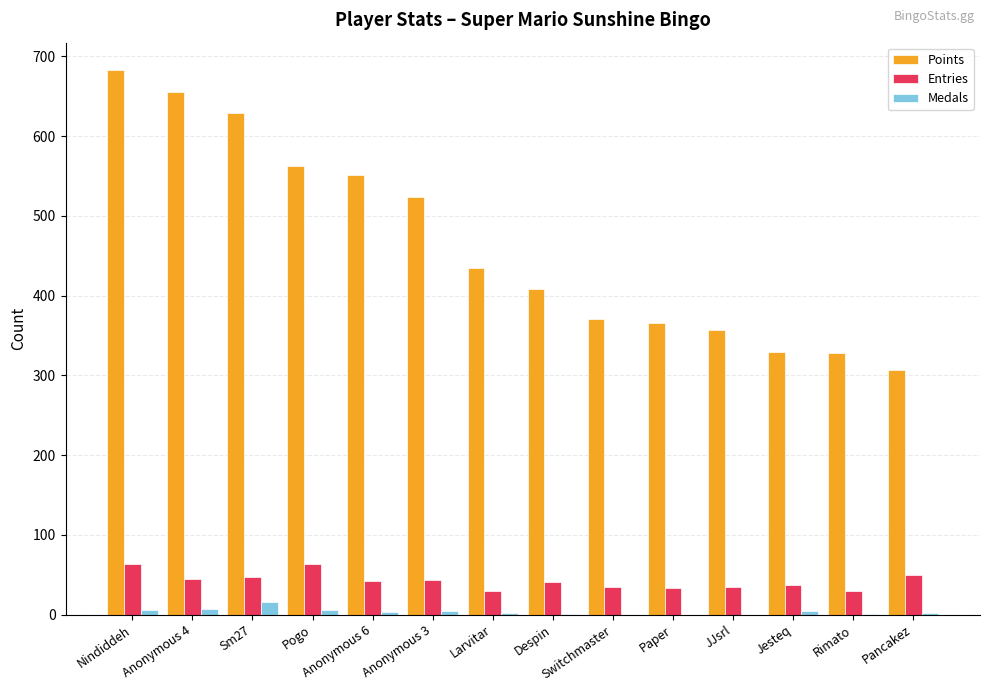

Where does the Medals series first go above 3?

Nindiddeh